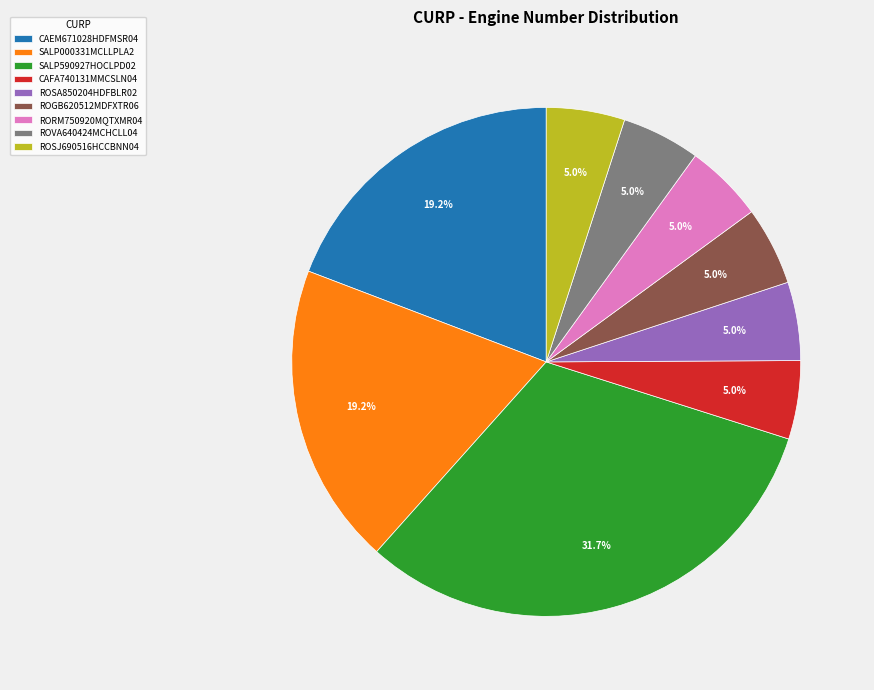

Does SALP000331MCLLPLA2 represent more than half of the total?

No